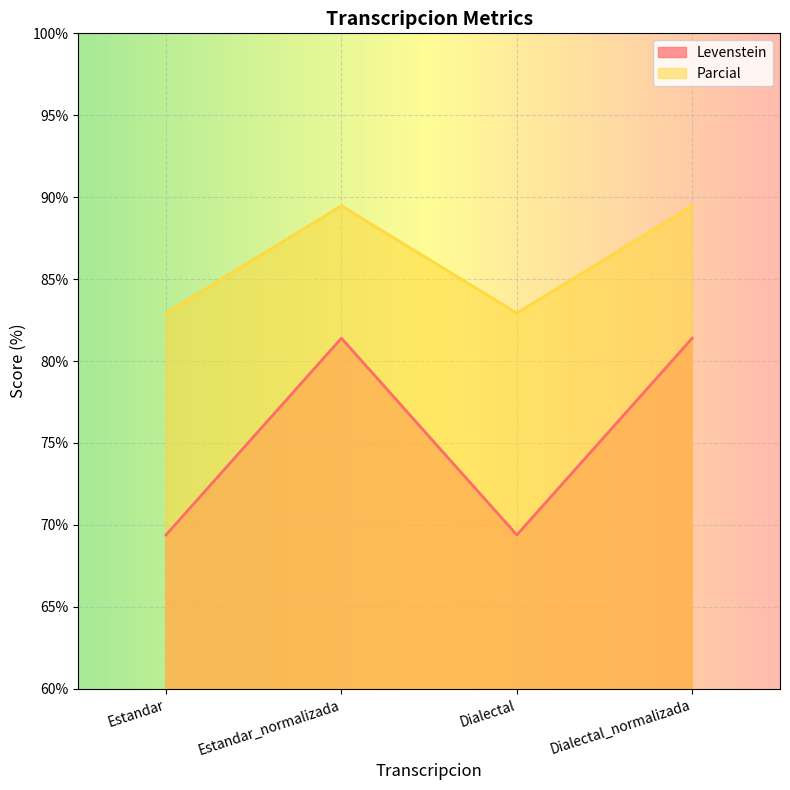

Reading left to right, extract all data points from this chart.

Levenstein: 69.4	81.4	69.4	81.4
Parcial: 82.9	89.5	82.9	89.5